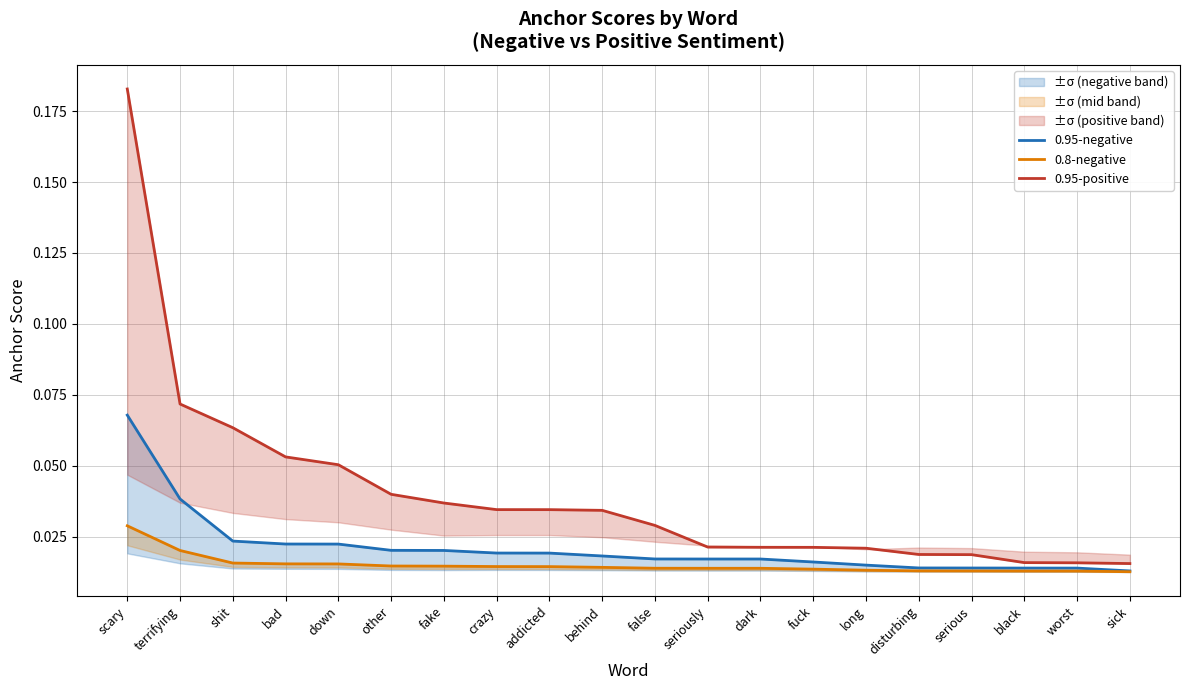

What is the label of the 14th point from the left?

fuck